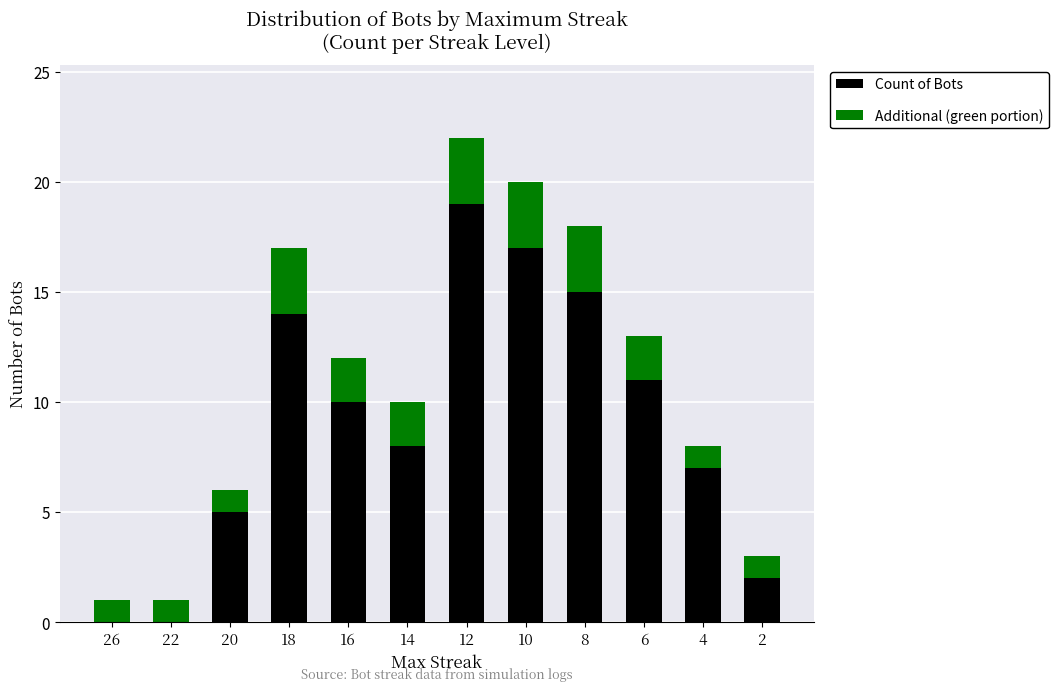

True or false: Count of Bots has a value of 12 at 26.

False